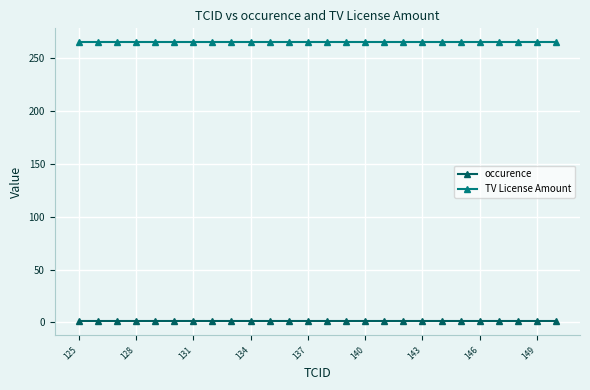

At how many categories does at least one series exceed 198?

26